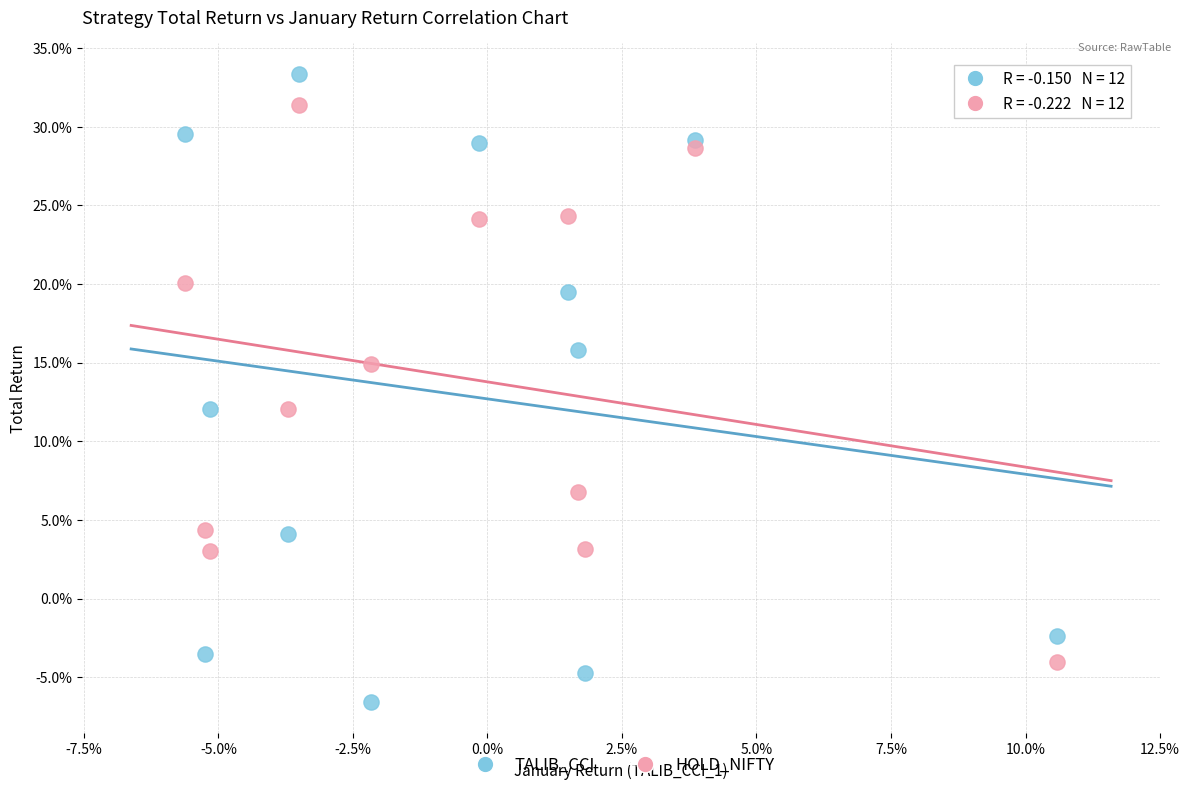

What are all the series names shown in the legend?

TALIB_CCI, HOLD_NIFTY